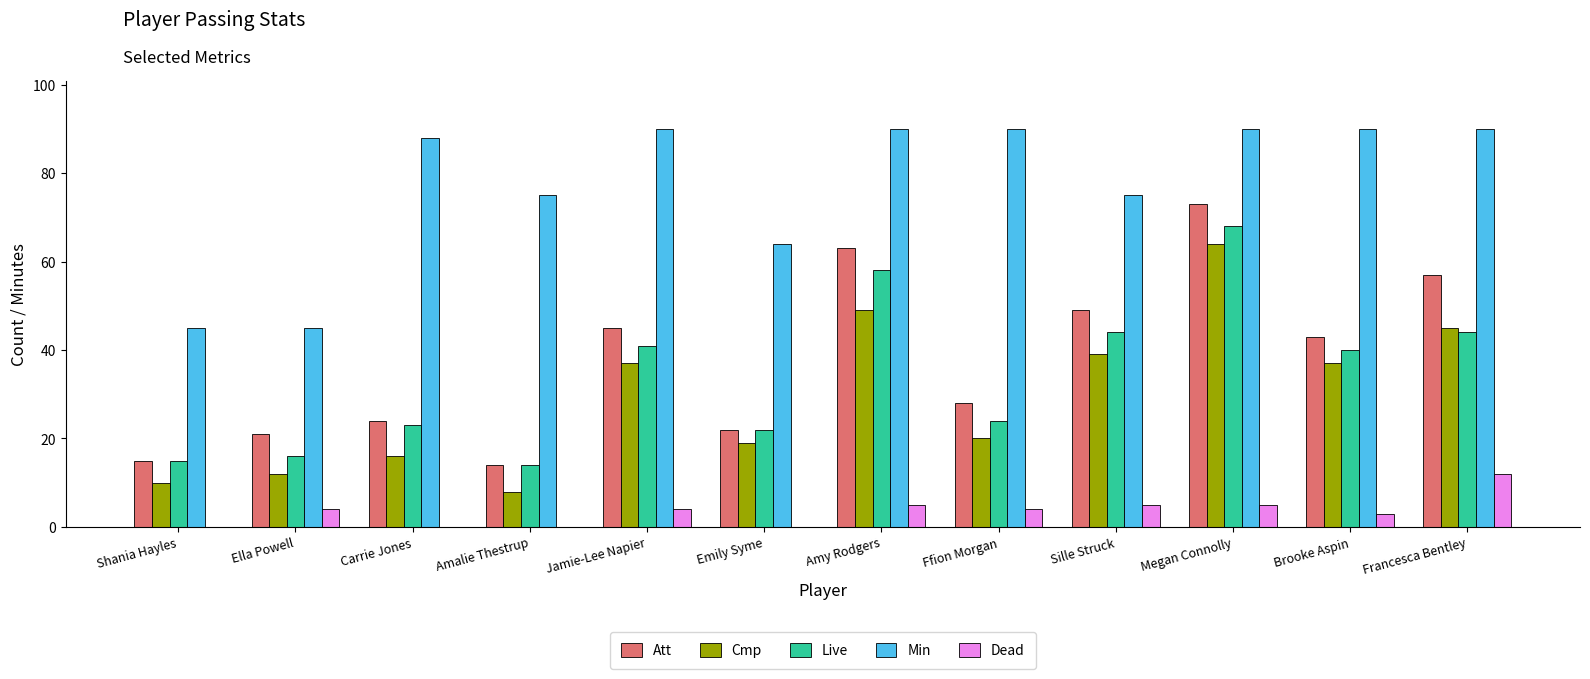

What is the difference between the Min values at Jamie-Lee Napier and Carrie Jones?

2